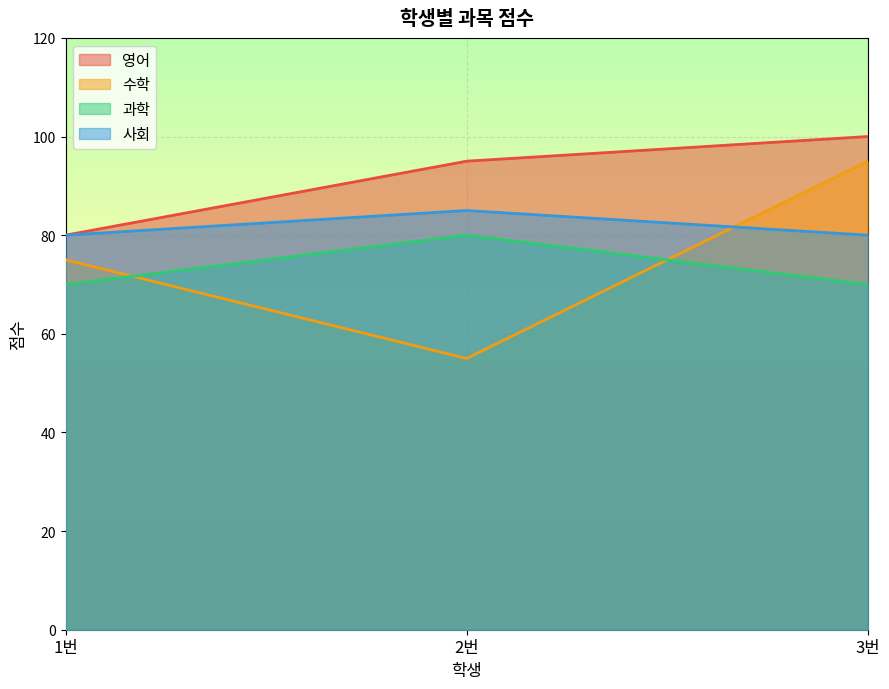

What is the sum of the 사회 values at 3번 and 2번?

165